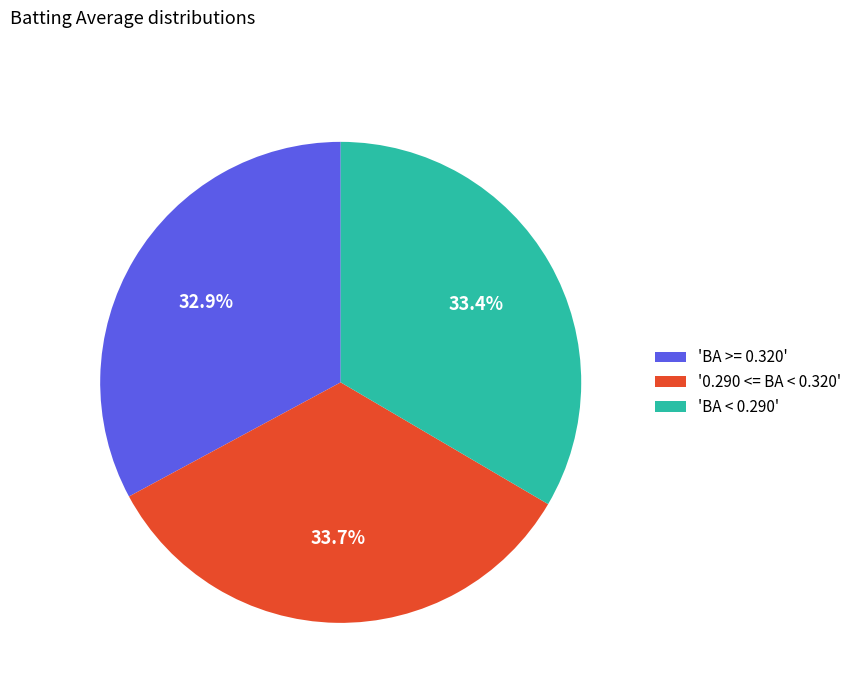

How many slices are in this pie chart?

3